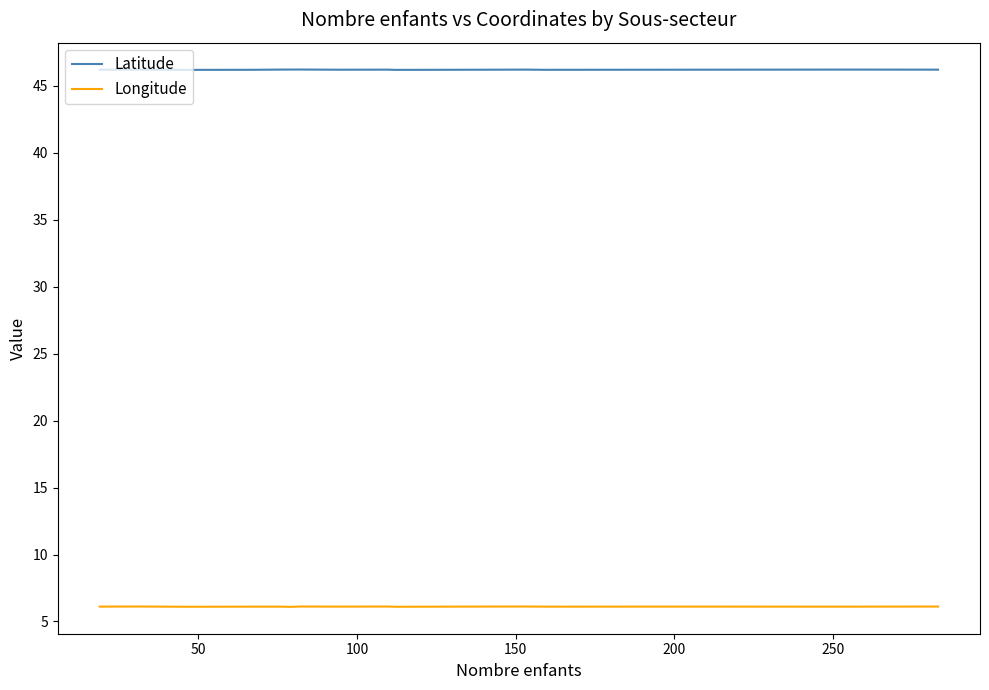

Which series has the largest total across all categories?

Latitude